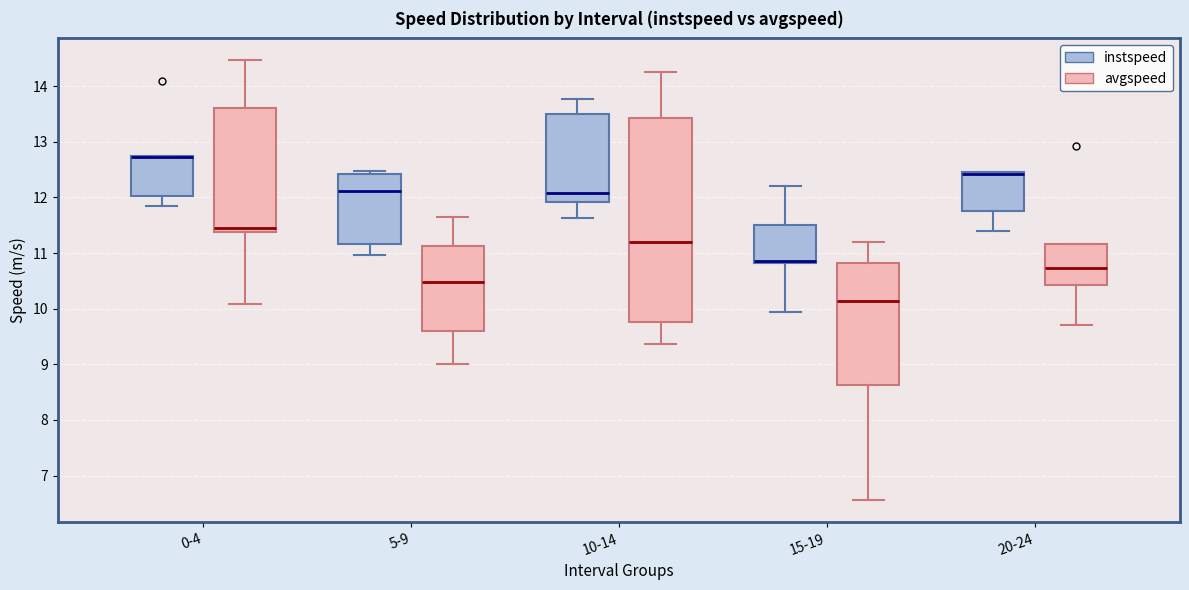

Reading left to right, transcribe this box plot: for each box, give where its median line is, the range the box spans, and where its two whiskers end, as read against the y-axis. The values are not printed on the chart, so give them approximately, as read against the axis.

0-4 (instspeed): median 12.7 (drawn on the box's upper edge), box 12.0 to 12.7, whiskers 11.8 to 12.7
0-4 (avgspeed): median 11.5, box 11.4 to 13.6, whiskers 10.1 to 14.5
5-9 (instspeed): median 12.1, box 11.2 to 12.4, whiskers 11.0 to 12.5
5-9 (avgspeed): median 10.5, box 9.6 to 11.1, whiskers 9.0 to 11.7
10-14 (instspeed): median 12.1, box 11.9 to 13.5, whiskers 11.6 to 13.8
10-14 (avgspeed): median 11.2, box 9.8 to 13.4, whiskers 9.4 to 14.2
15-19 (instspeed): median 10.9, box 10.8 to 11.5, whiskers 9.9 to 12.2
15-19 (avgspeed): median 10.1, box 8.6 to 10.8, whiskers 6.6 to 11.2
20-24 (instspeed): median 12.4 (drawn on the box's upper edge), box 11.8 to 12.4, whiskers 11.4 to 12.5
20-24 (avgspeed): median 10.7, box 10.4 to 11.2, whiskers 9.7 to 11.2